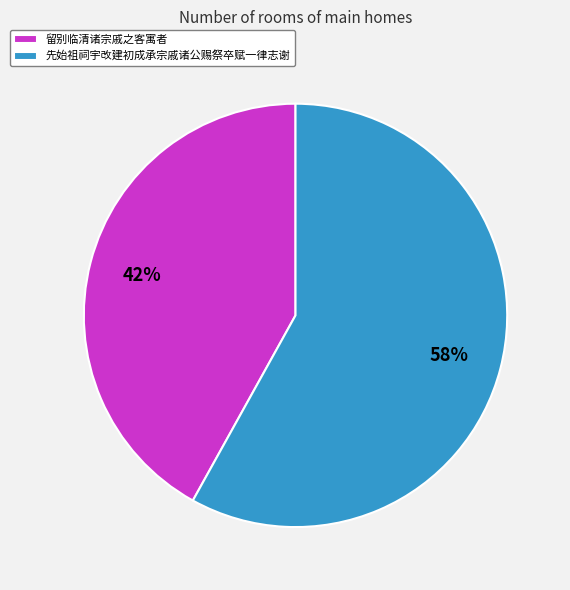

Do 先始祖祠宇改建初成承宗戚诸公赐祭卒赋一律志谢 and 留别临清诸宗戚之客寓者 together represent more than half of the pie?

Yes